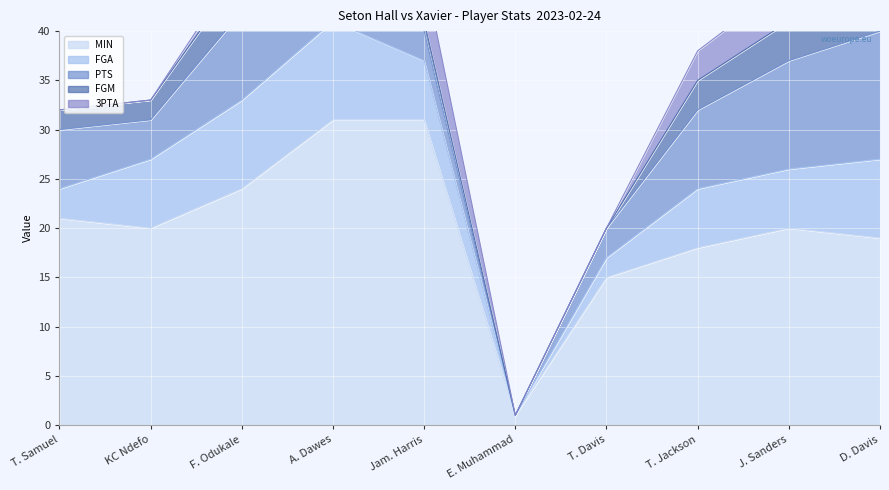

What is the sum of the PTS values at Jam. Harris and J. Sanders?

14